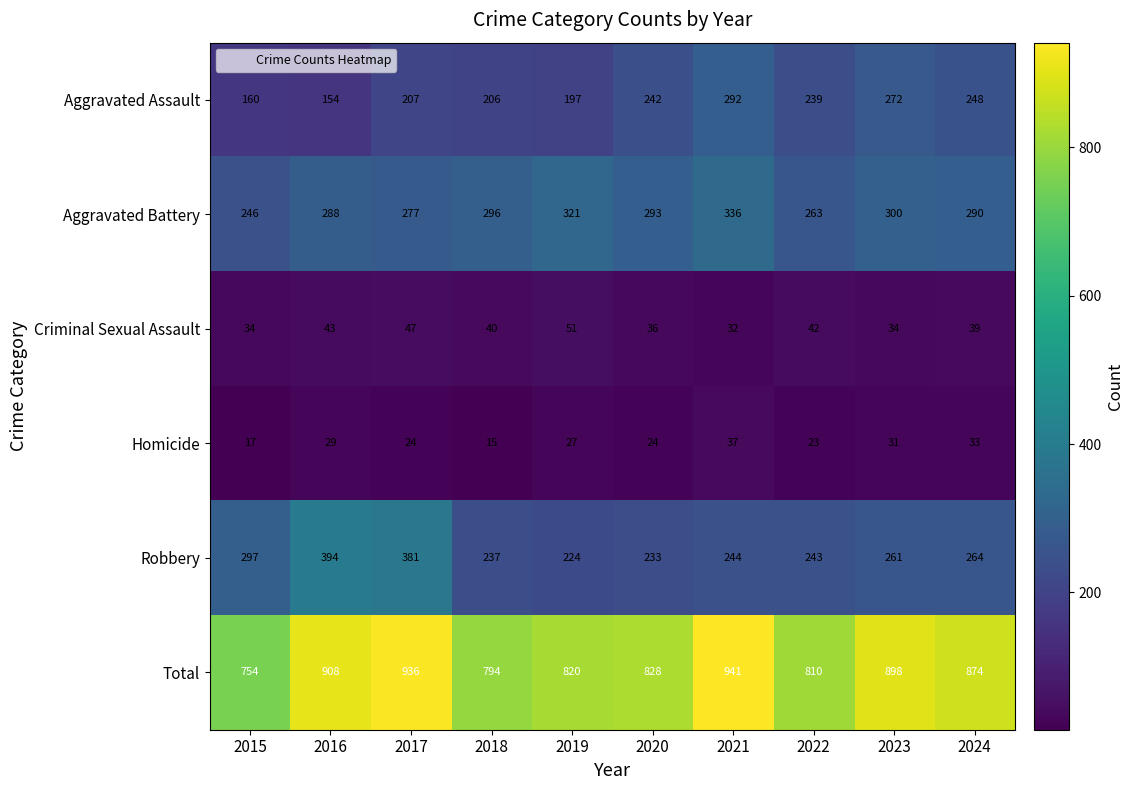

What is the minimum value shown in the chart?

15